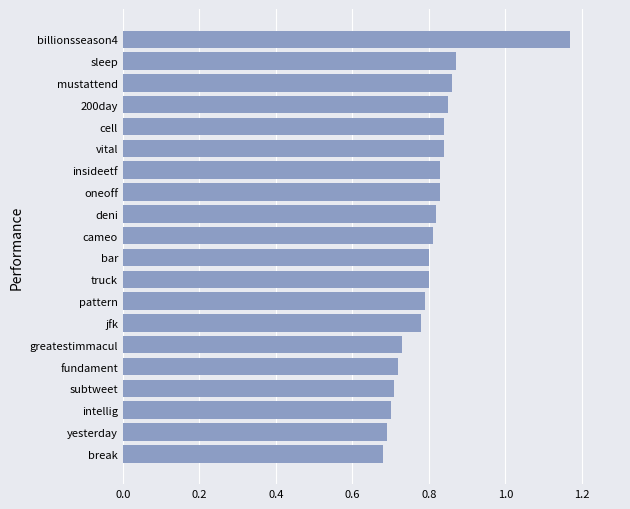

Is it true that the value at deni is 0.8?

True